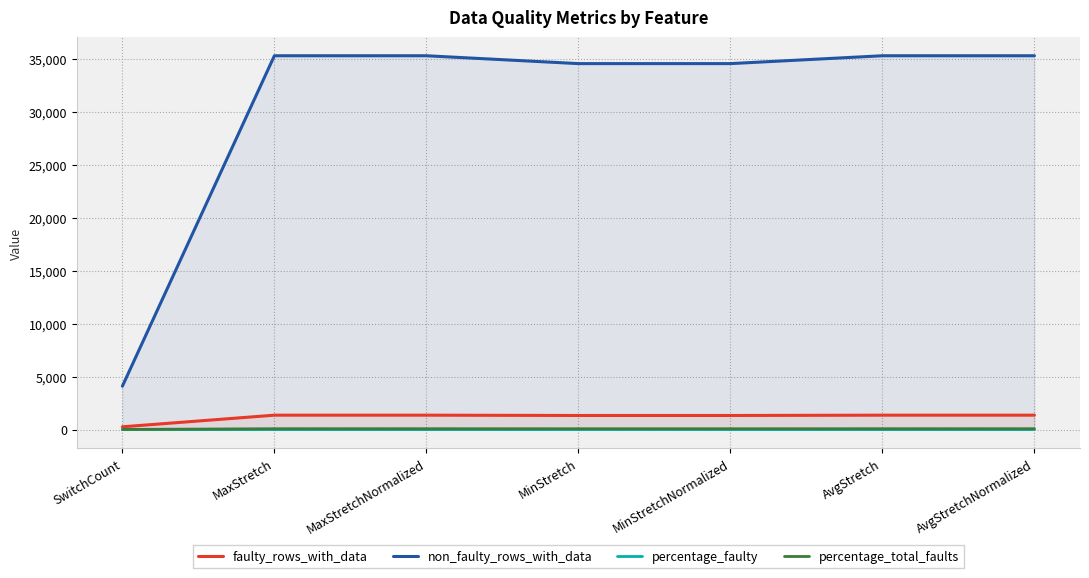

What value does the percentage_total_faults series have at MaxStretch?

81.6